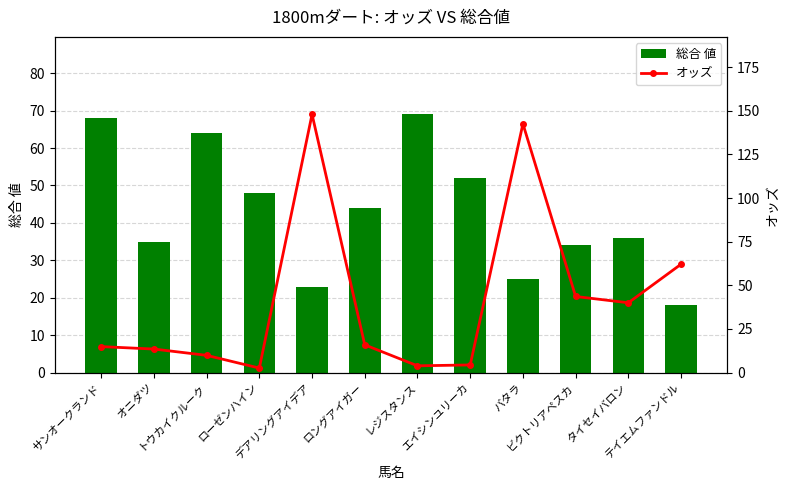

What is the maximum value shown in the chart?

147.9